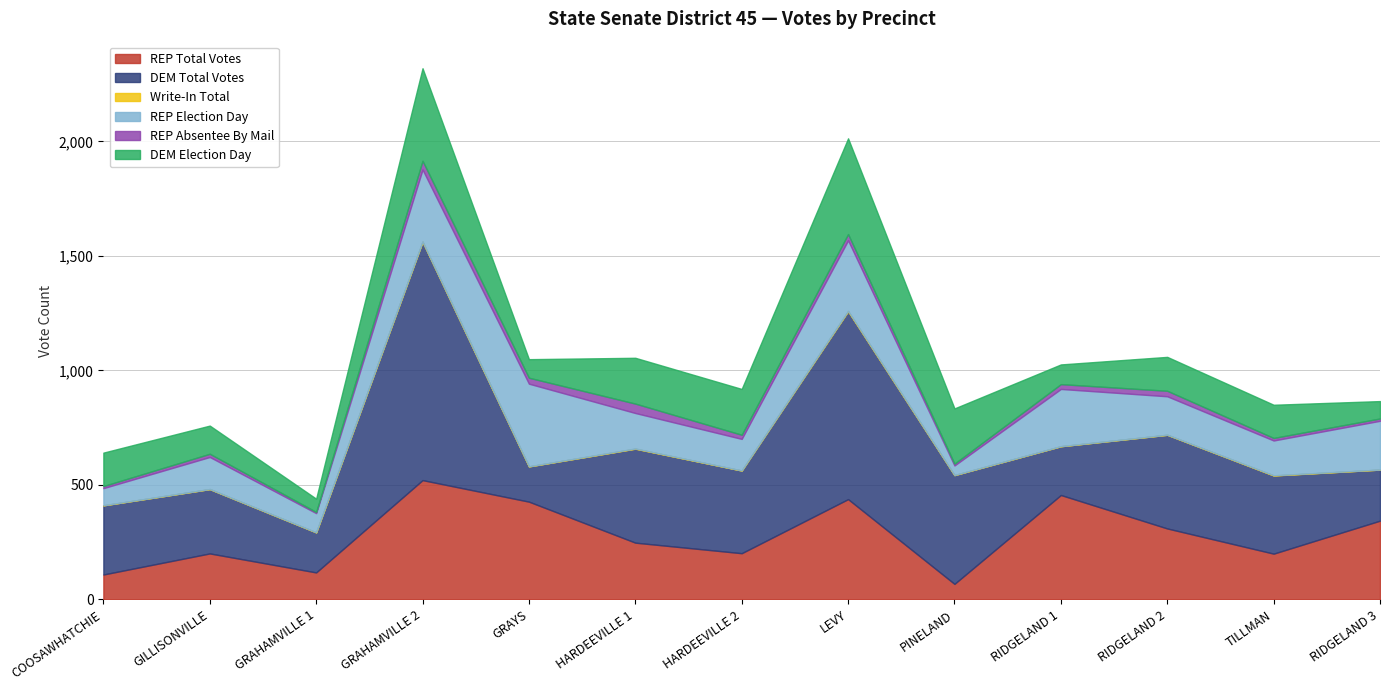

How many lines are shown in the chart?

6